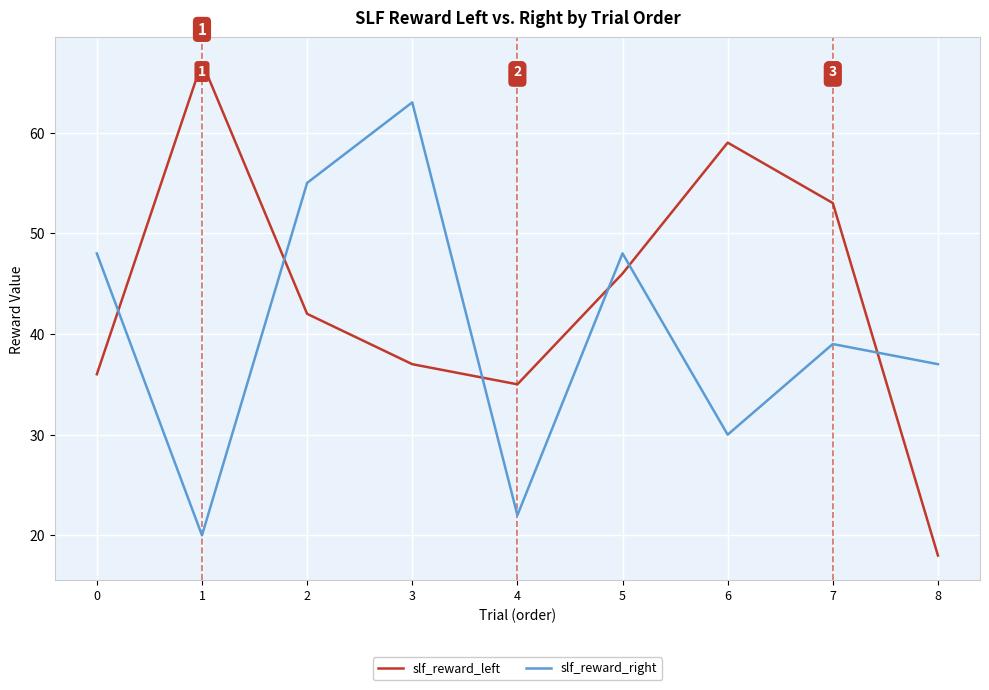

What is the total value across all series at 0?

84